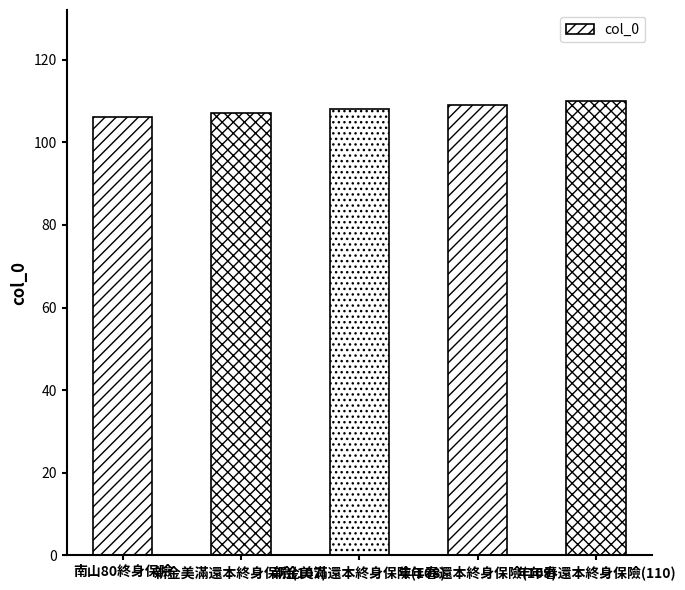

What is the difference between the values at 年年春還本終身保險(110) and 新金美滿還本終身保險(108)?

2